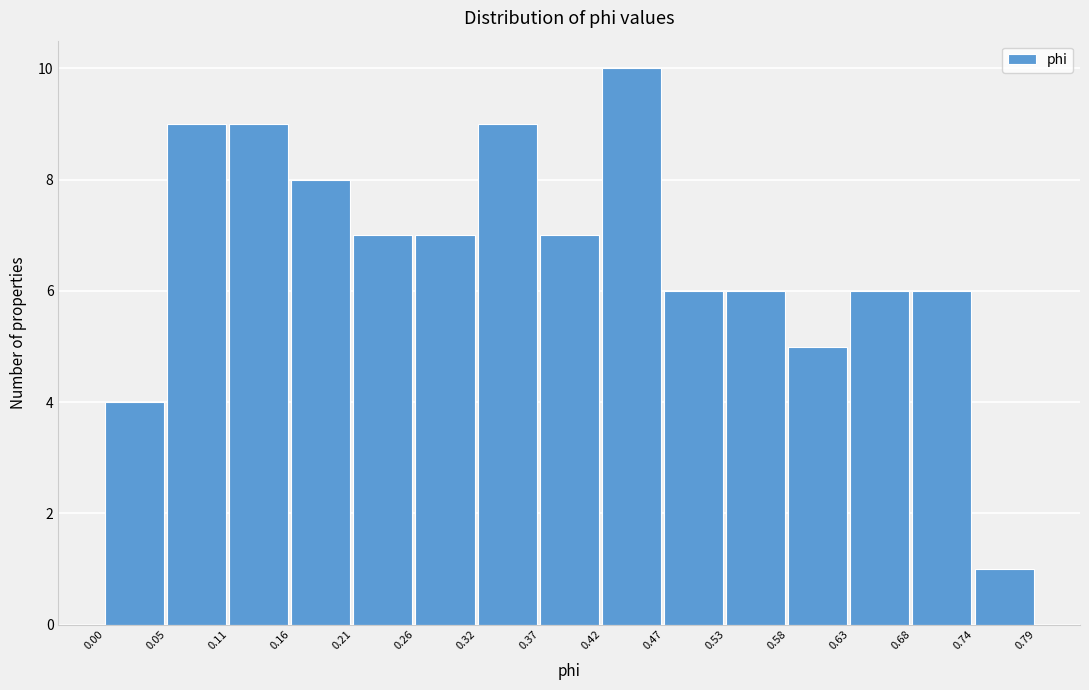

Over which range of the x-axis is the bar tallest?

0.42 to 0.47